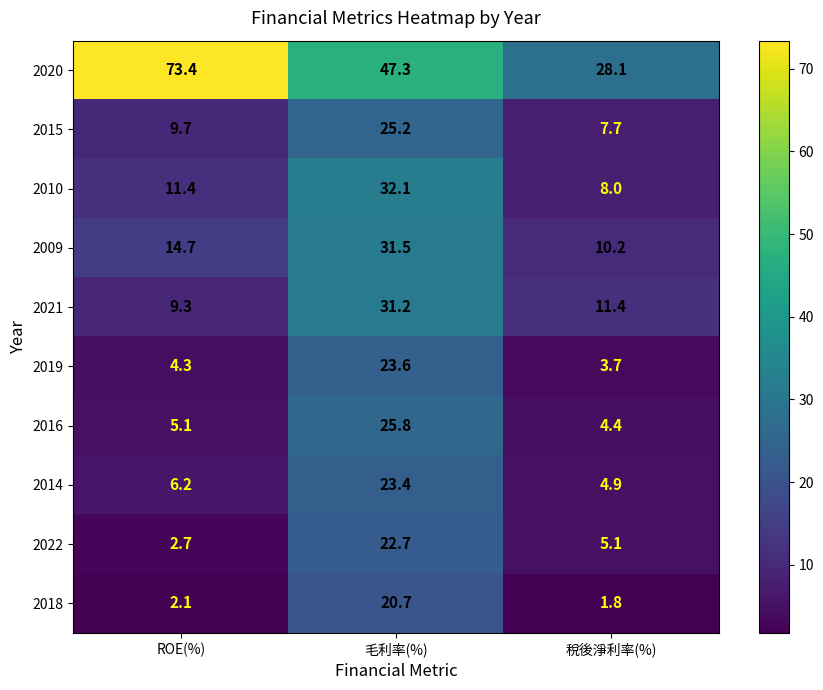

What is the greatest value displayed?

73.4